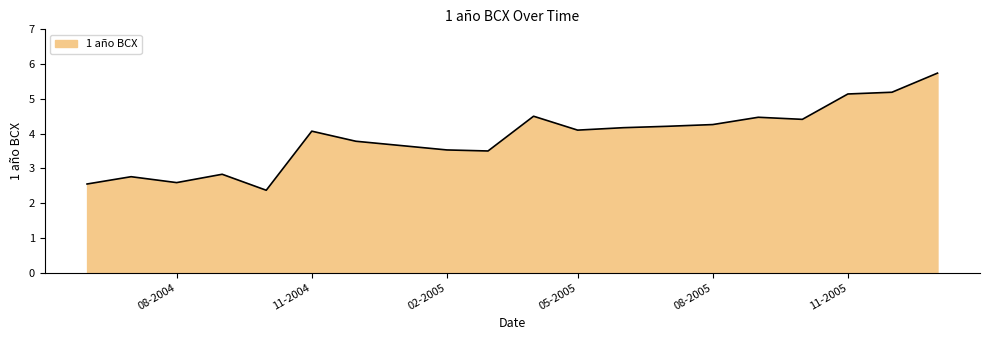

What is the maximum value shown in the chart?

5.7